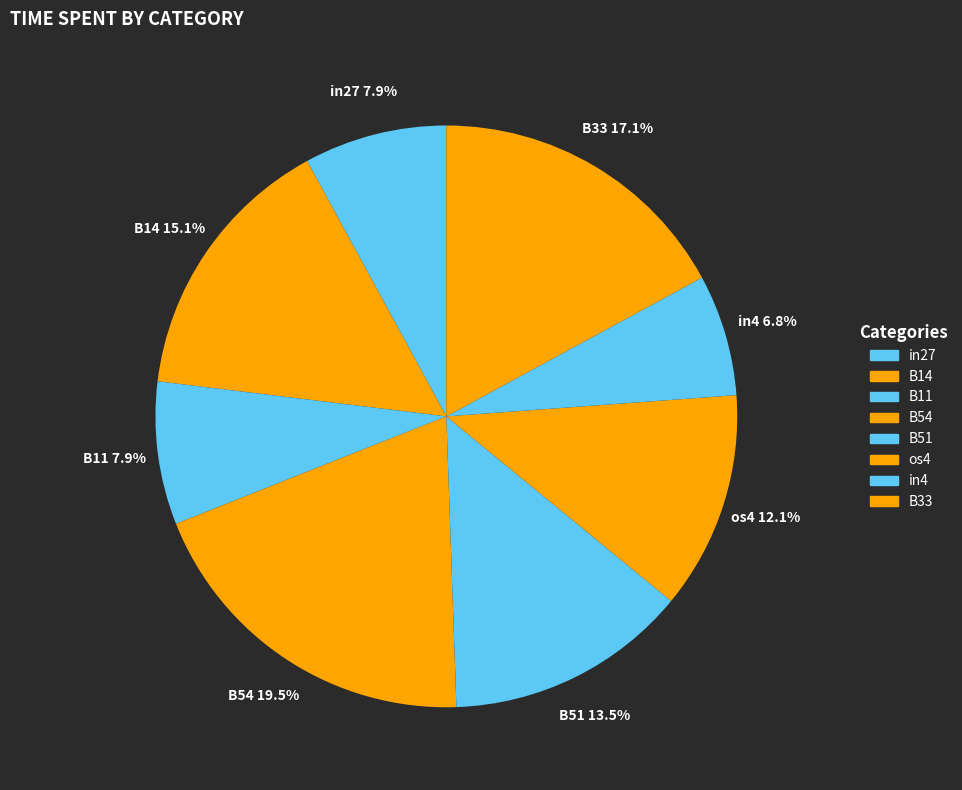

What percentage is NOT represented by B11?

92.1%